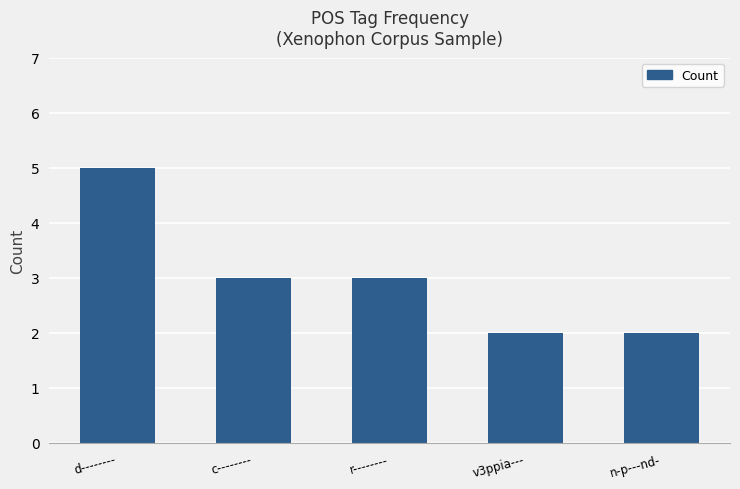

Which label corresponds to the largest value in the chart?

d--------